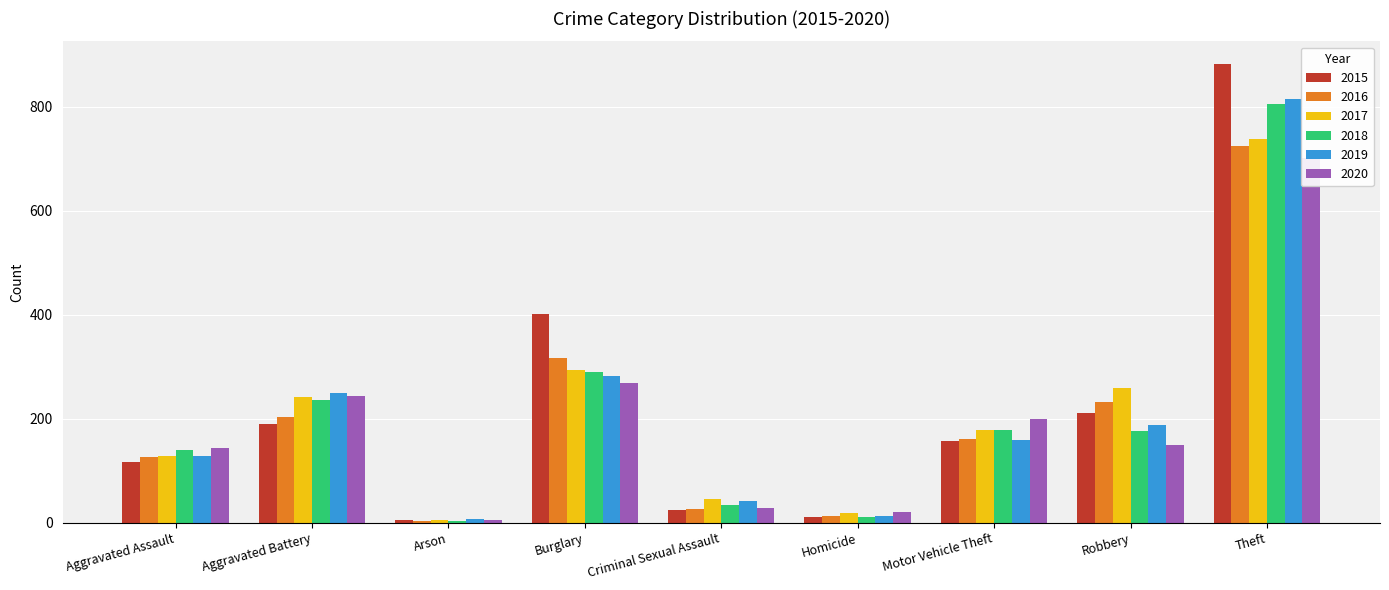

Which label corresponds to the smallest value in the chart?

Arson